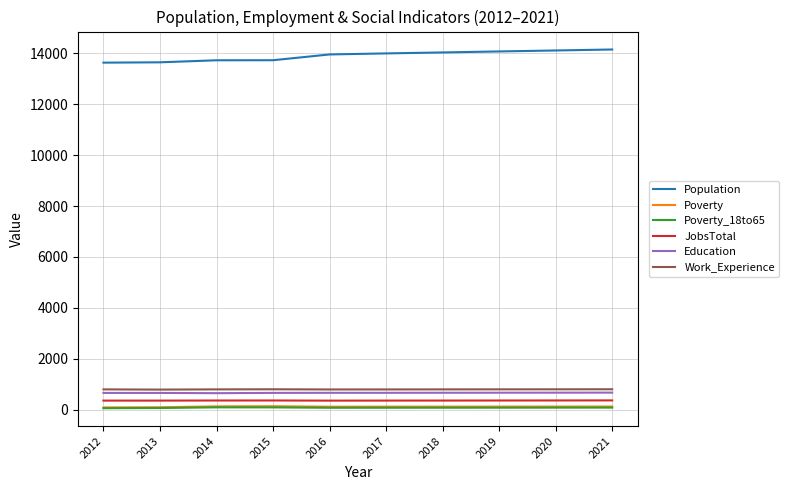

The Work_Experience series shows 799 at 2015. True or false?

True